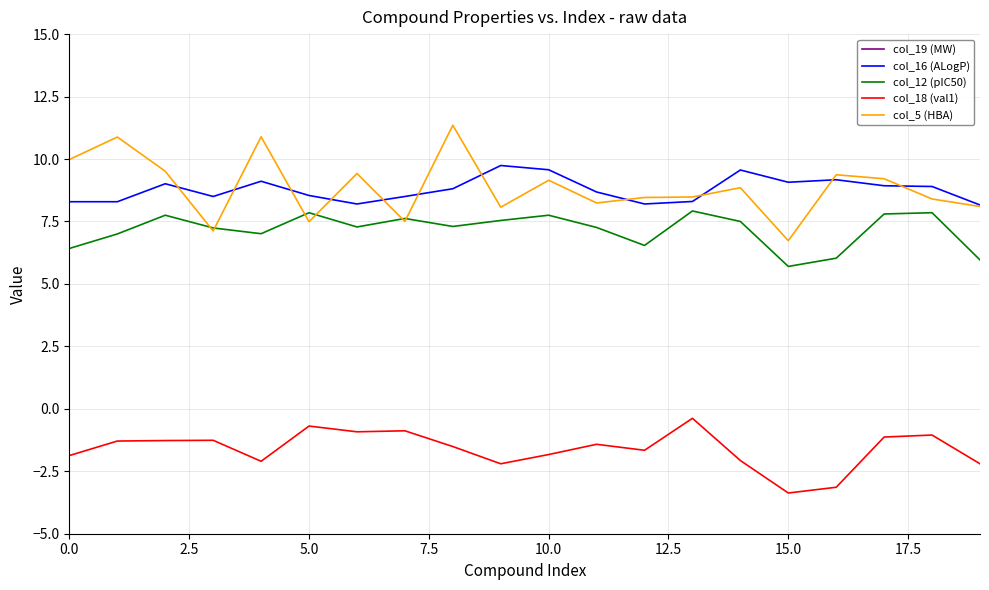

Rank the series at 12 from highest to lowest value.

col_19 (MW), col_5 (HBA), col_16 (ALogP), col_12 (pIC50), col_18 (val1)